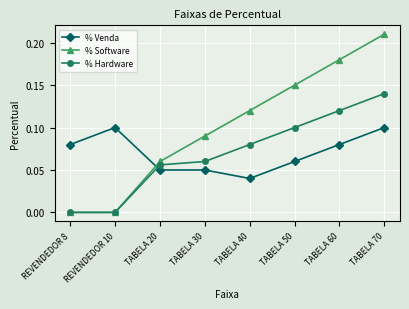

Which series has the largest range (max minus min)?

% Software